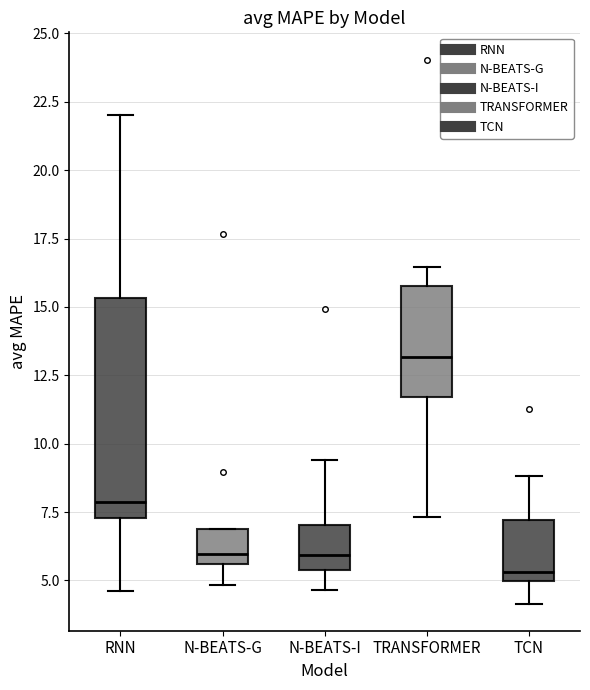

Which box is the tallest, from its lower edge to its upper edge?

RNN